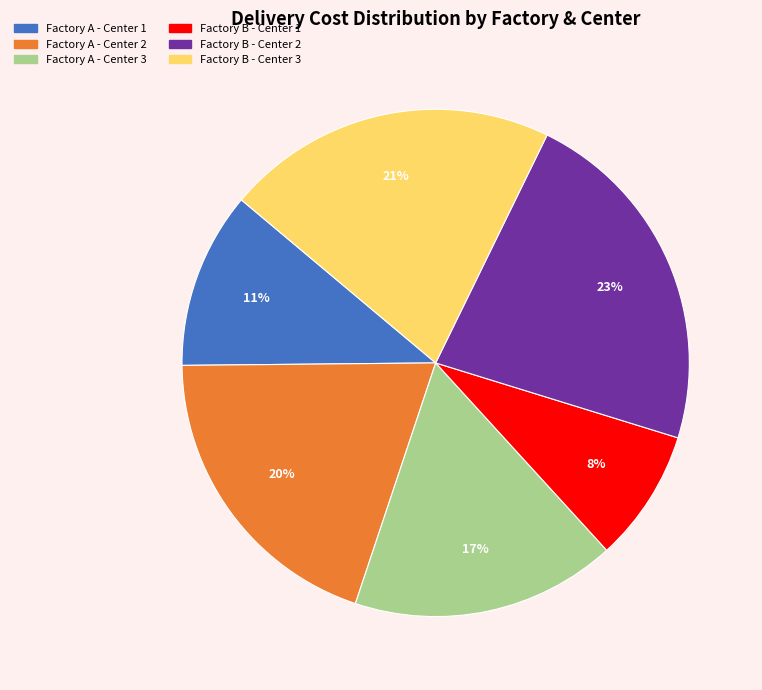

How many segments does this pie chart have?

6